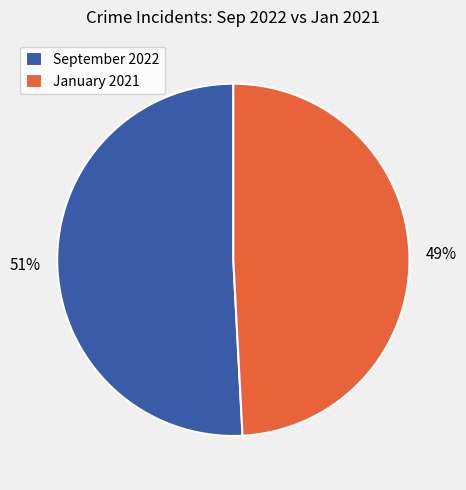

Rank the categories by value from highest to lowest.

September 2022, January 2021